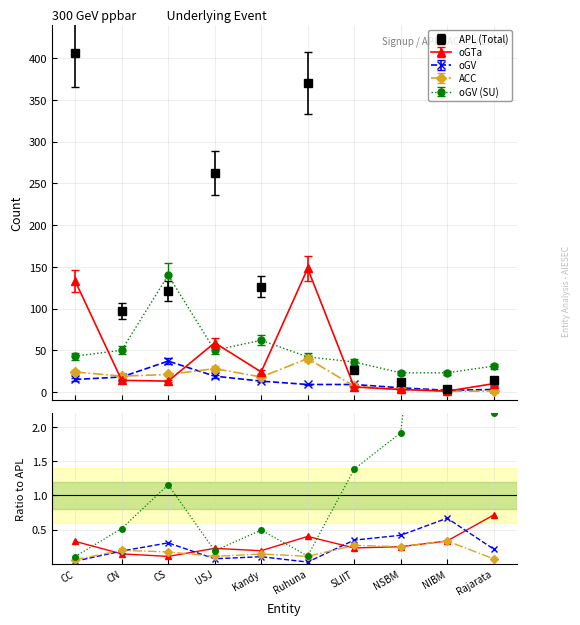

What is the average value of the oGV series?

13.0